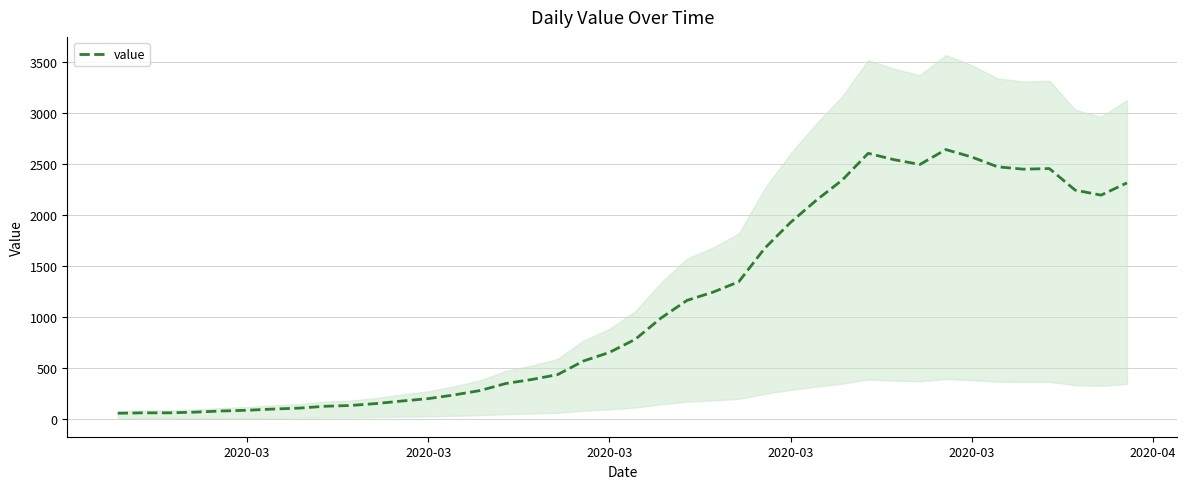

Does the chart have visible grid lines?

Yes